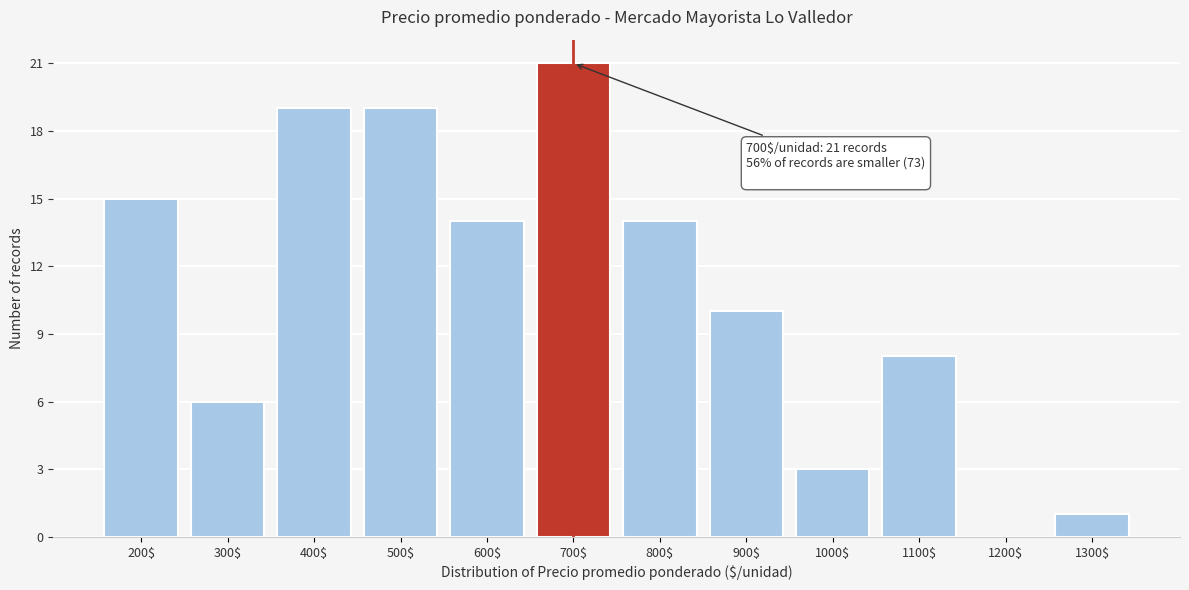

What is the sum of all values?

130